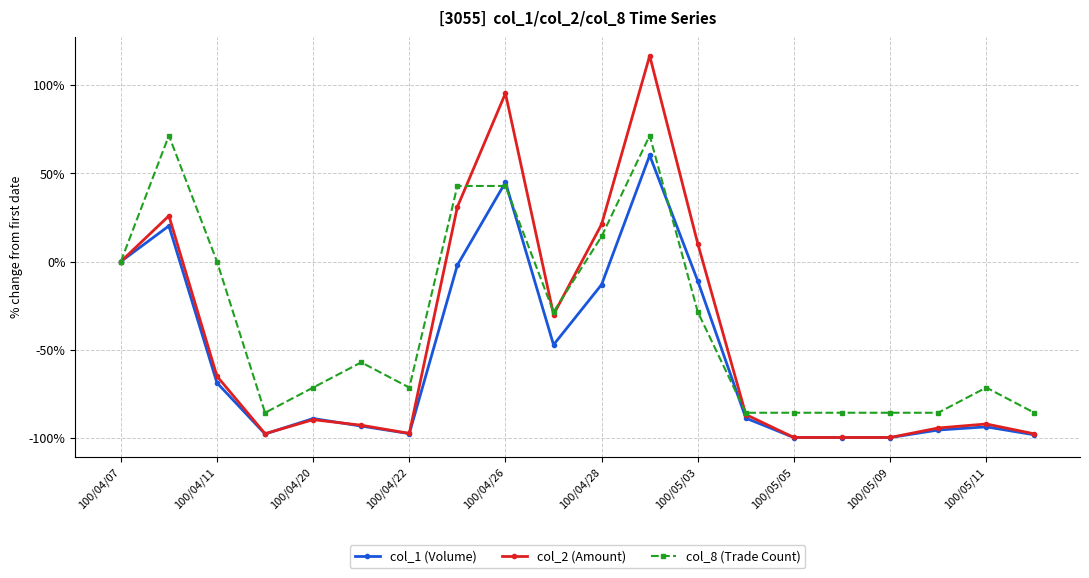

Which series has the largest range (max minus min)?

col_2 (Amount)